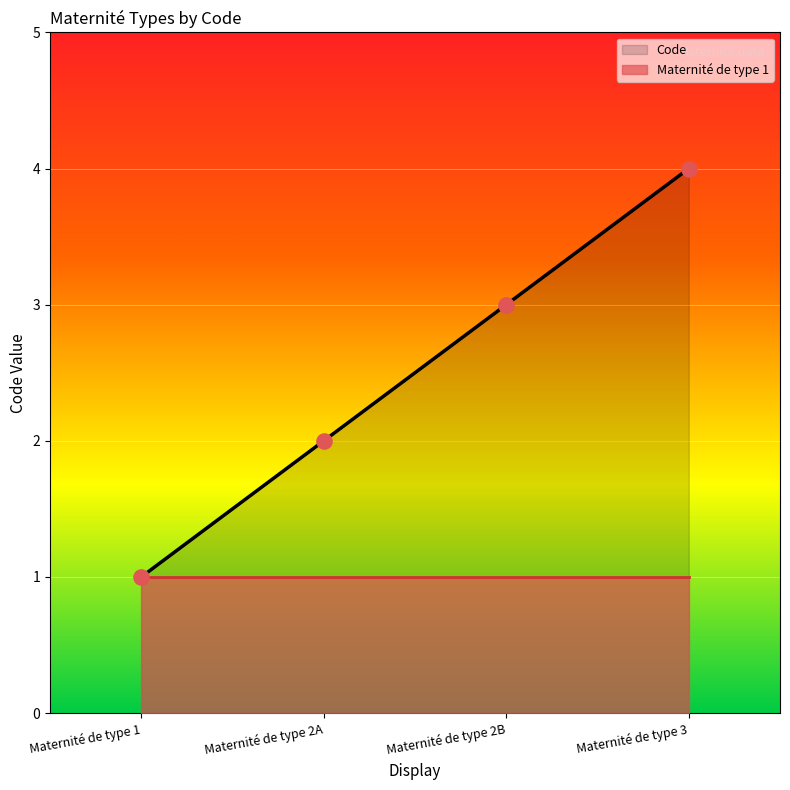

What is the ratio of the value at Maternité de type 2B to the value at Maternité de type 3?

0.8